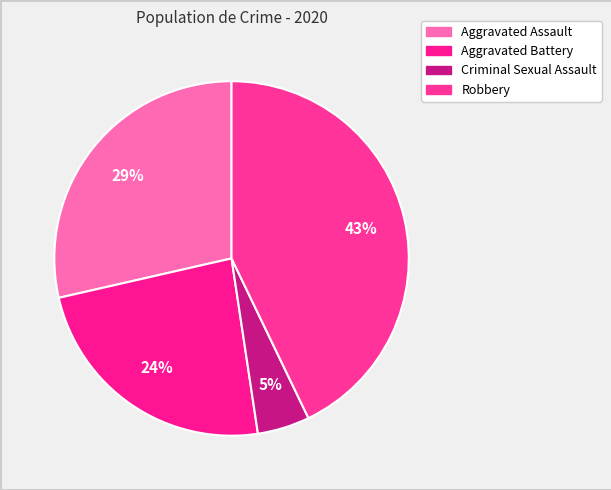

How many slices are in this pie chart?

4